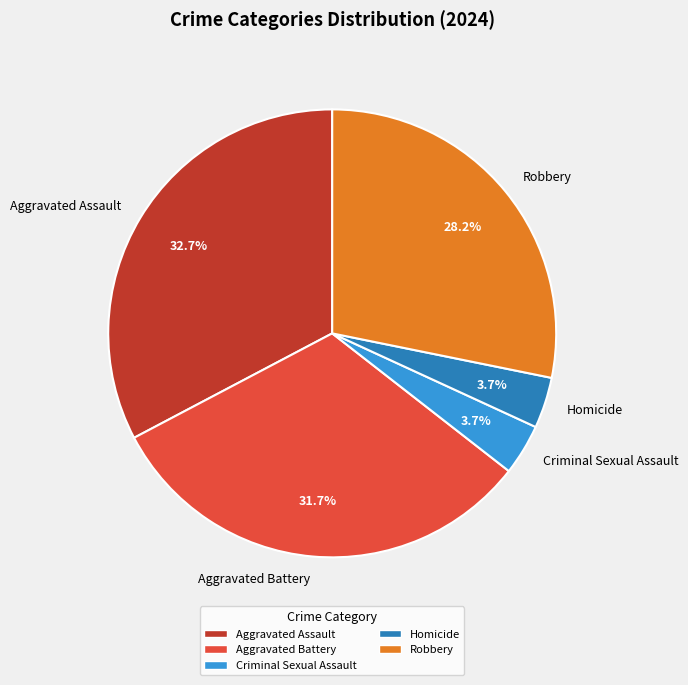

Does any single category account for the majority?

No